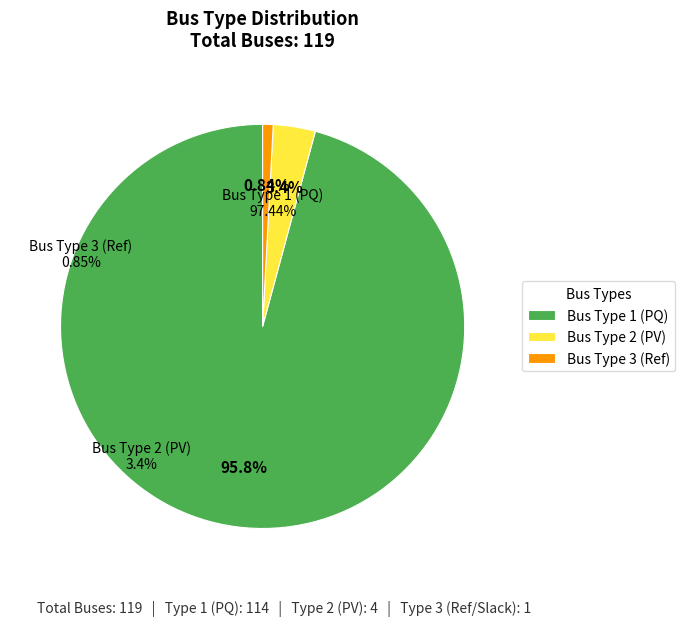

What is the largest slice in the pie chart?

Bus Type 1